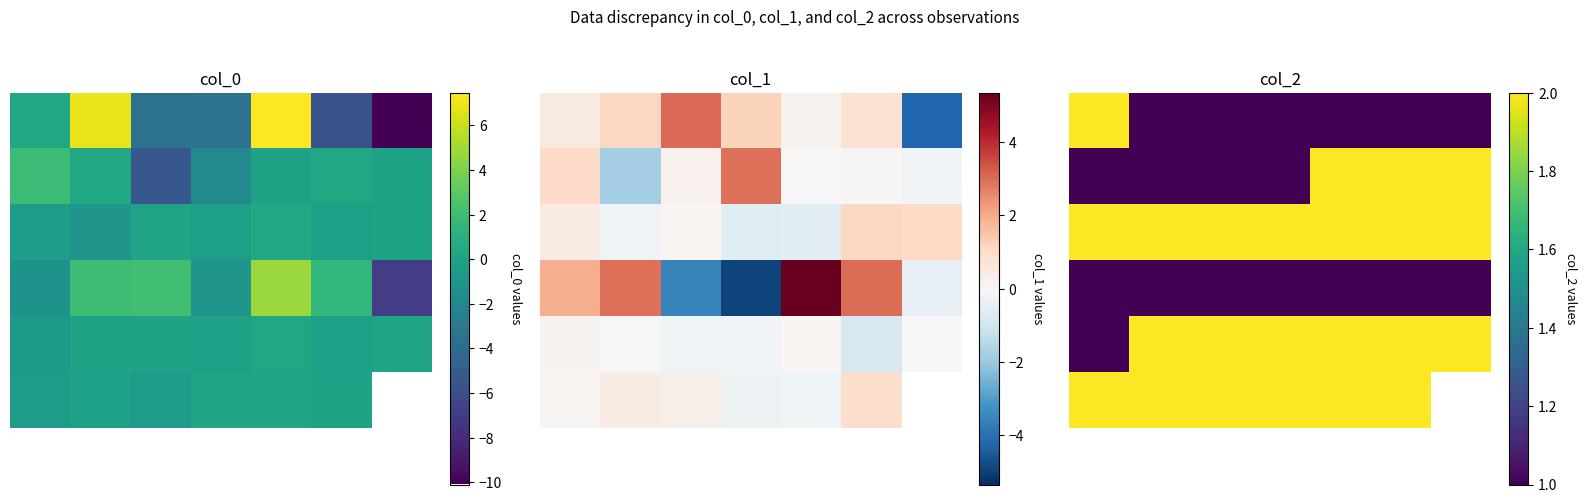

How many categories are shown in the chart?

7